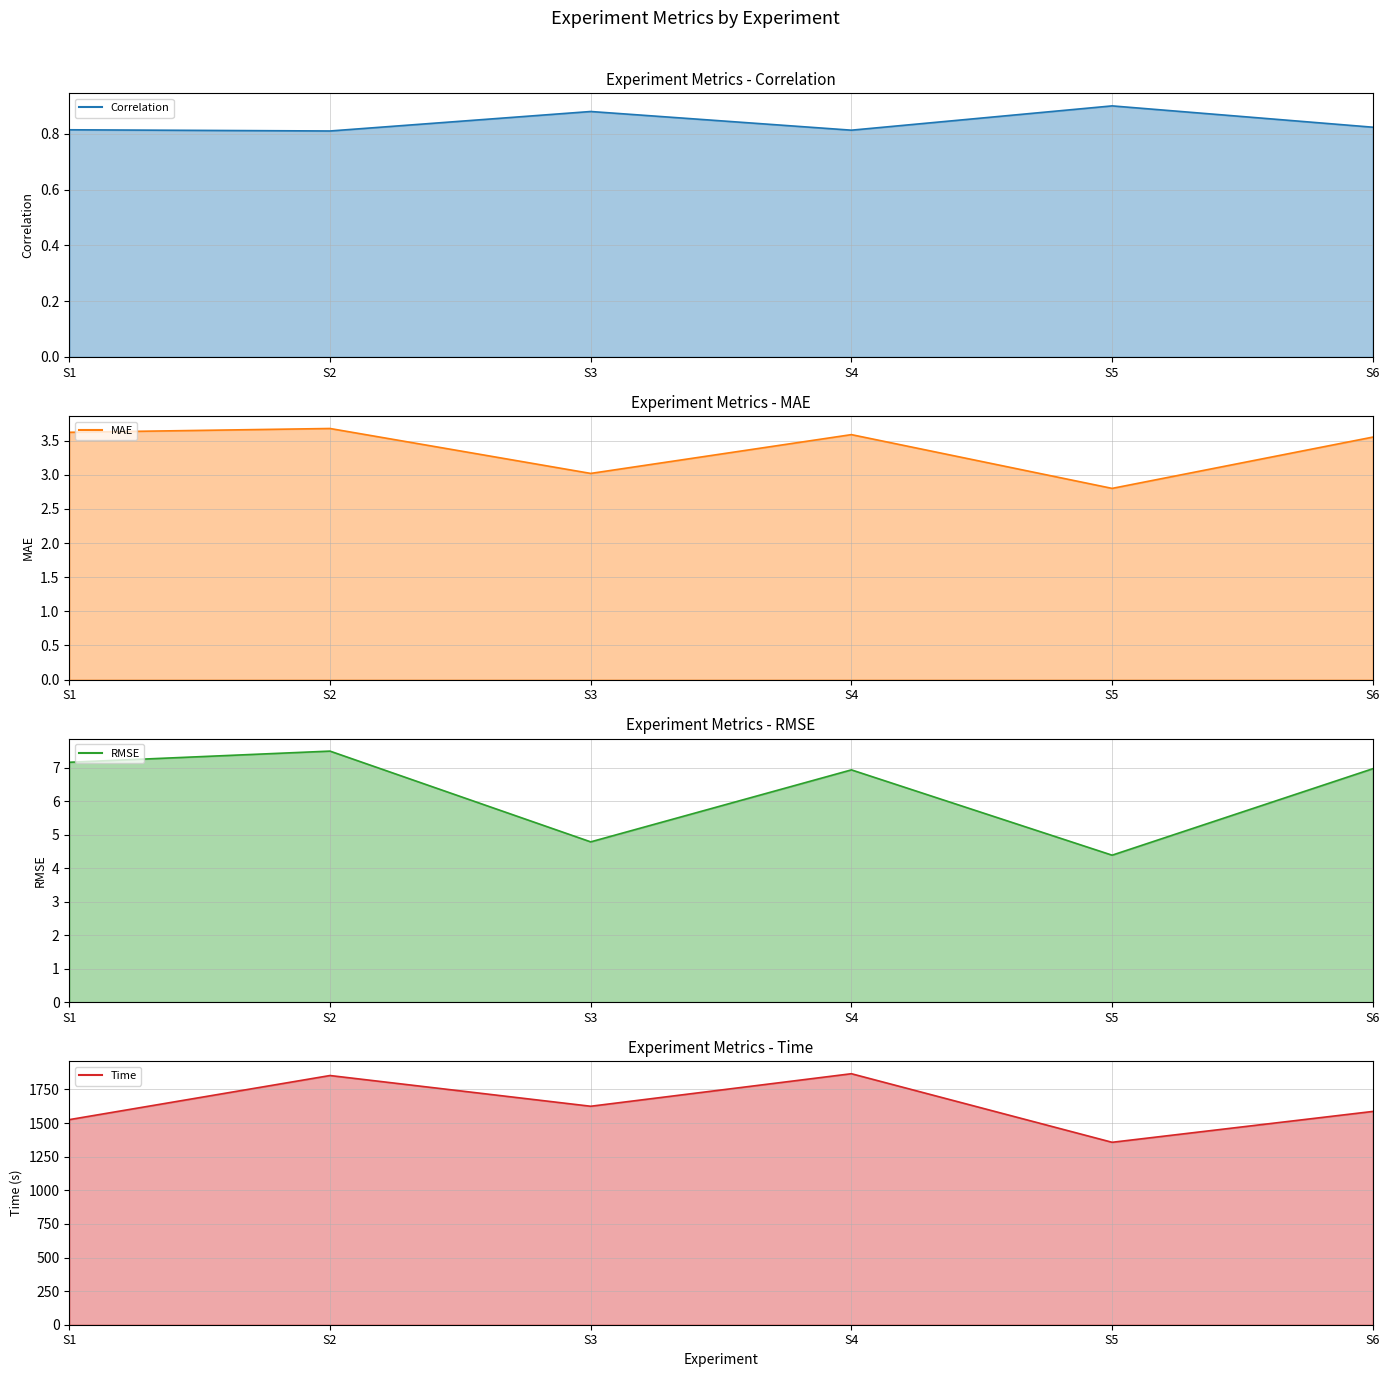

How many lines are shown in the chart?

4